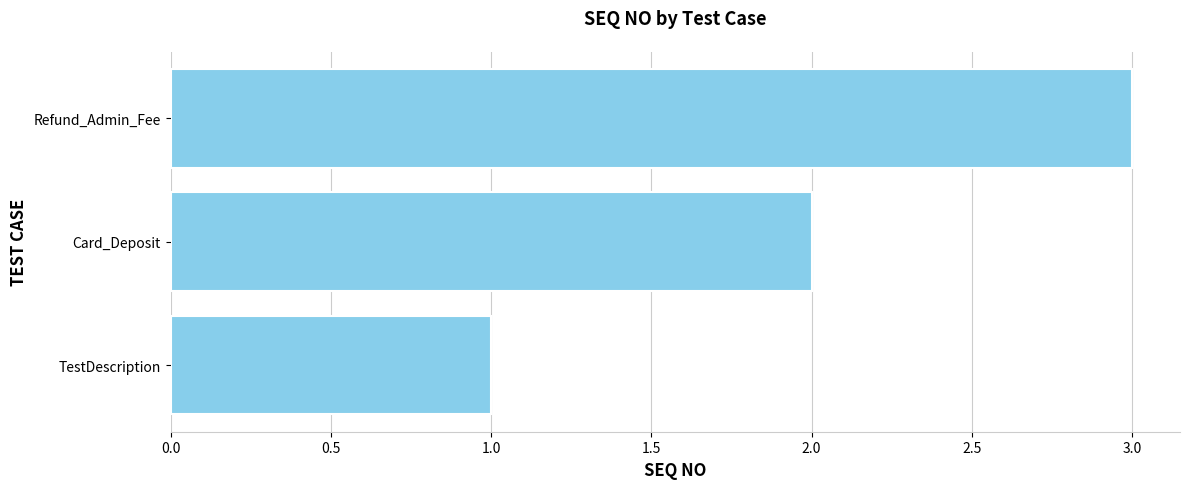

How many bars are there in total?

3